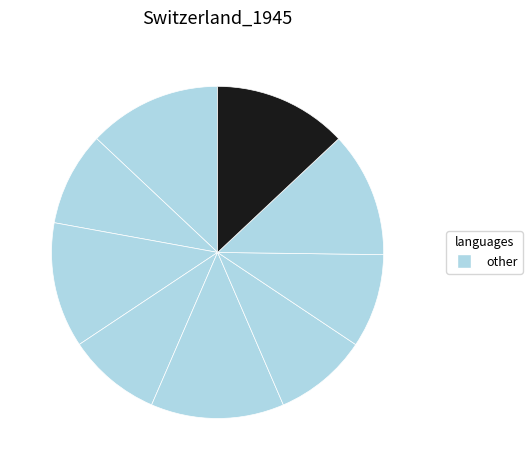

How many slices are in this pie chart?

9